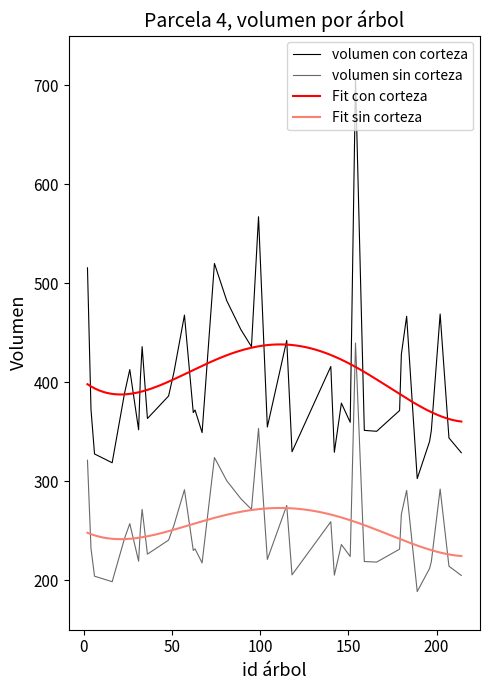

What is the sum of all volumen con corteza values?

16119.8